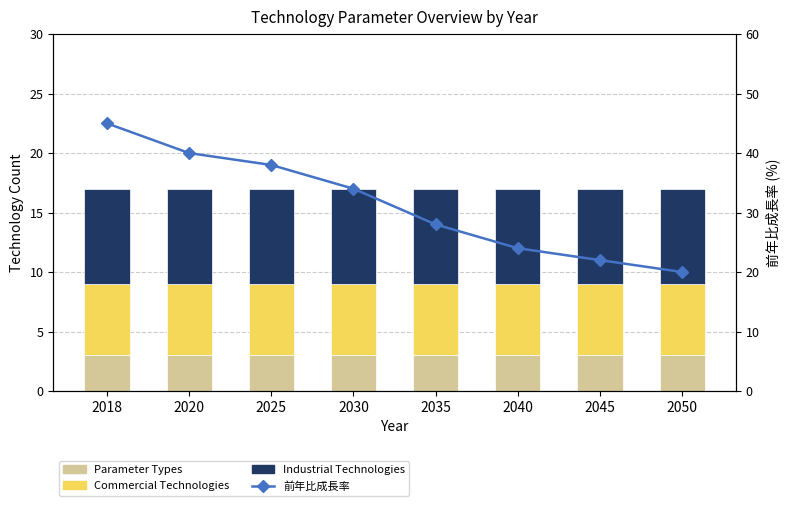

Reading left to right, what are all the values shown in this chart?

Parameter Types: 2018=3	2020=3	2025=3	2030=3	2035=3	2040=3	2045=3	2050=3
Commercial Technologies: 2018=6	2020=6	2025=6	2030=6	2035=6	2040=6	2045=6	2050=6
Industrial Technologies: 2018=8	2020=8	2025=8	2030=8	2035=8	2040=8	2045=8	2050=8
前年比成長率: 2018=45	2020=40	2025=38	2030=34	2035=28	2040=24	2045=22	2050=20